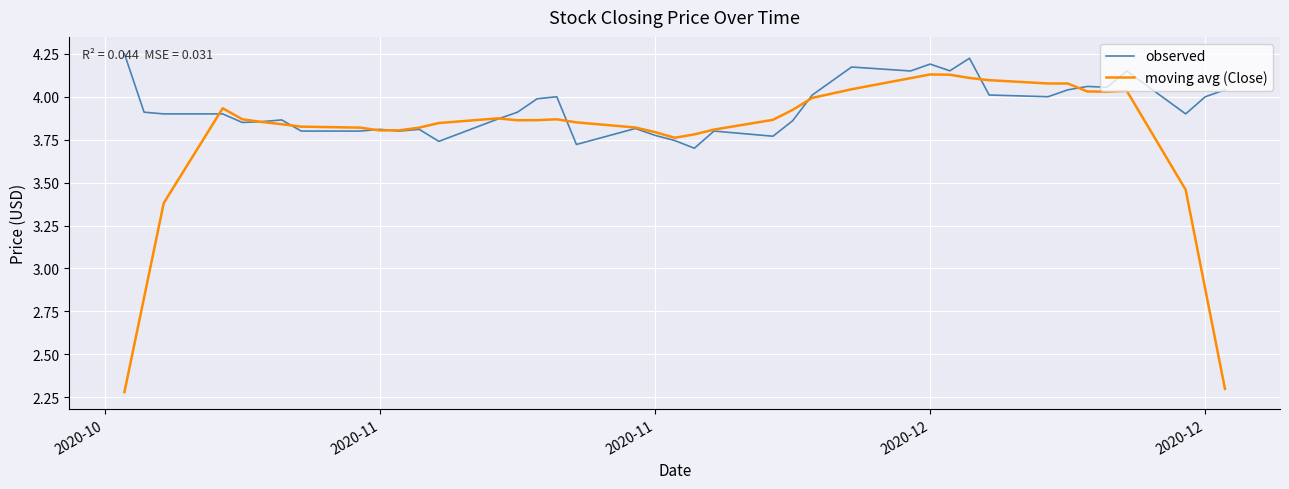

Which series has the largest total across all categories?

observed